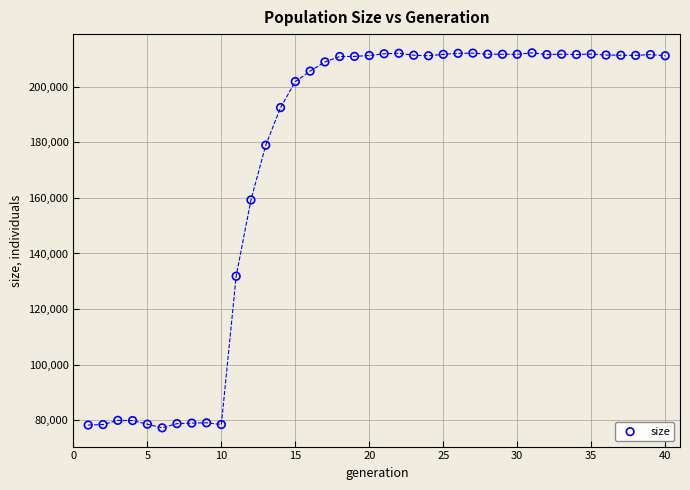

What is the range of X values (max minus min)?

39